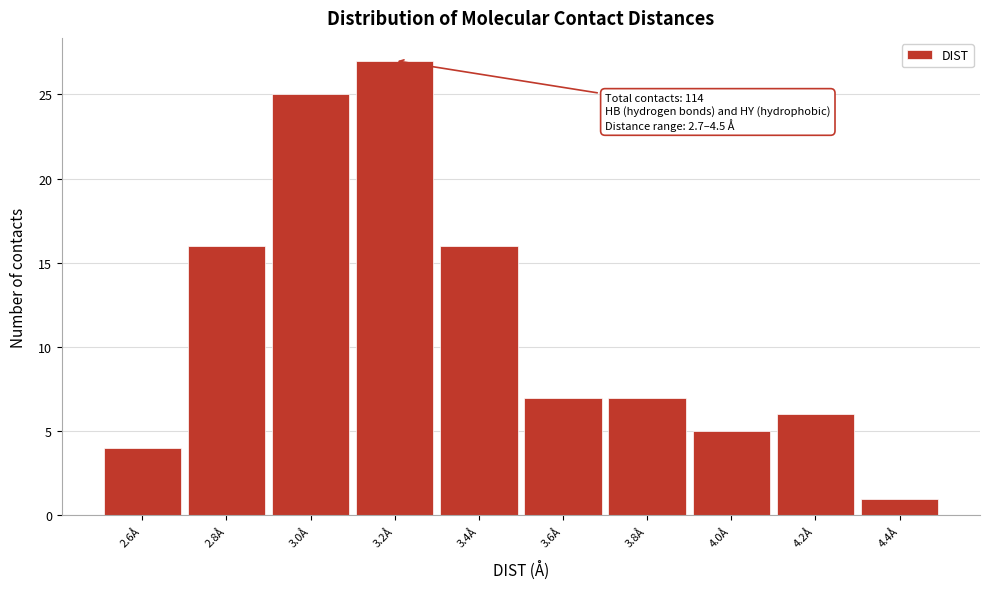

Reading left to right, what are all the values shown in this chart?

4	16	25	27	16	7	7	5	6	1